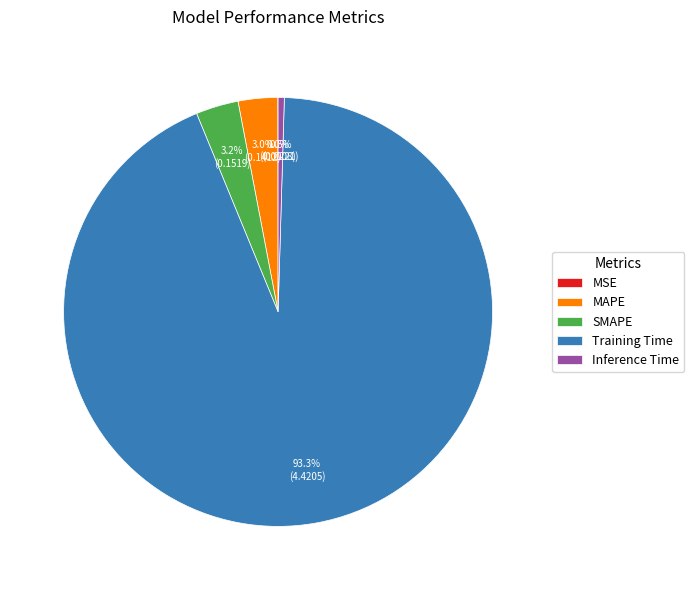

To the nearest percent, what percentage of the pie is MAPE?

3%